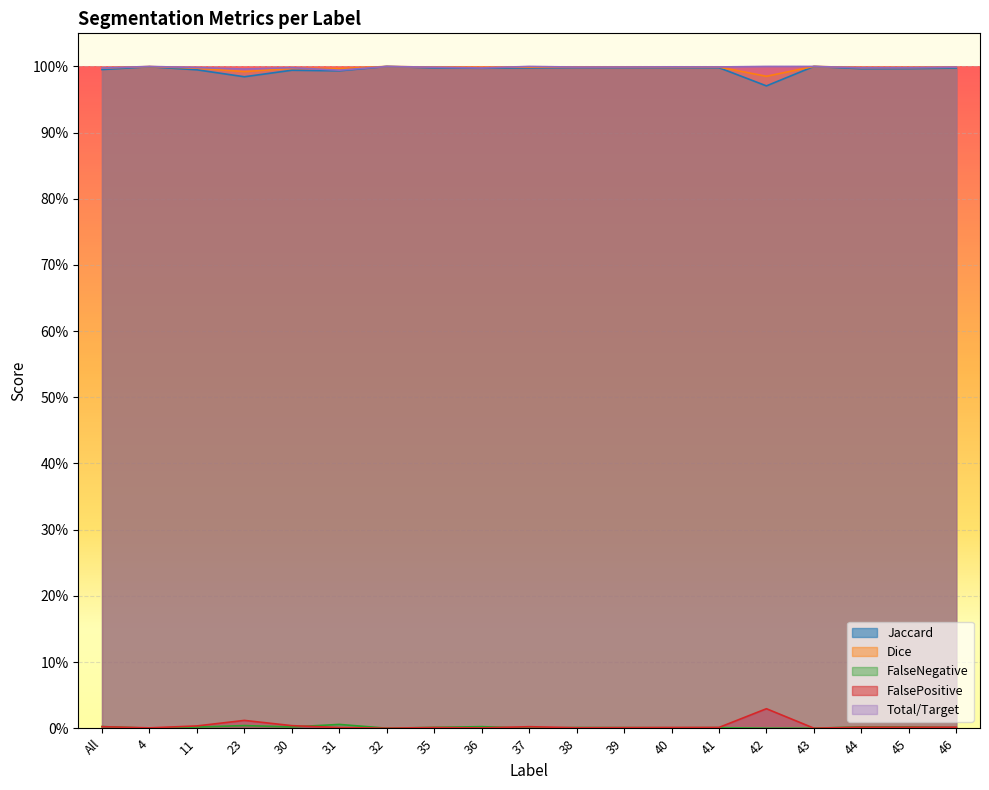

The value of FalseNegative at 30 is 0.4. True or false?

False